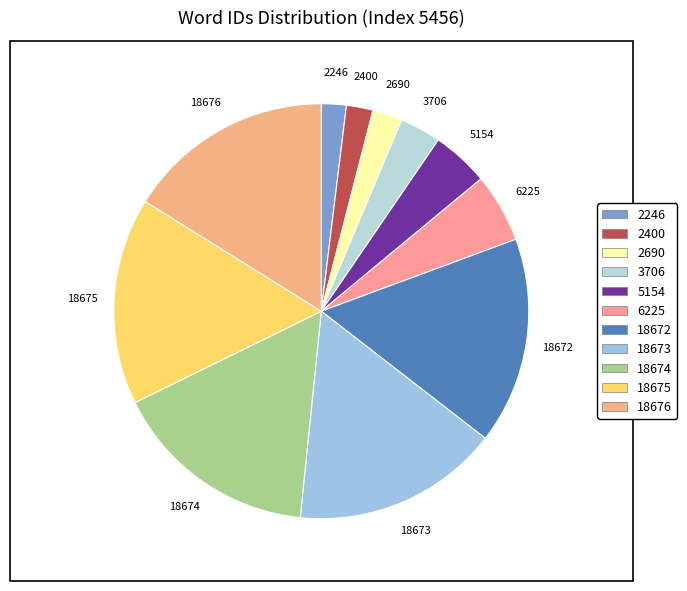

True or false: 18673 accounts for 2% of the total.

False